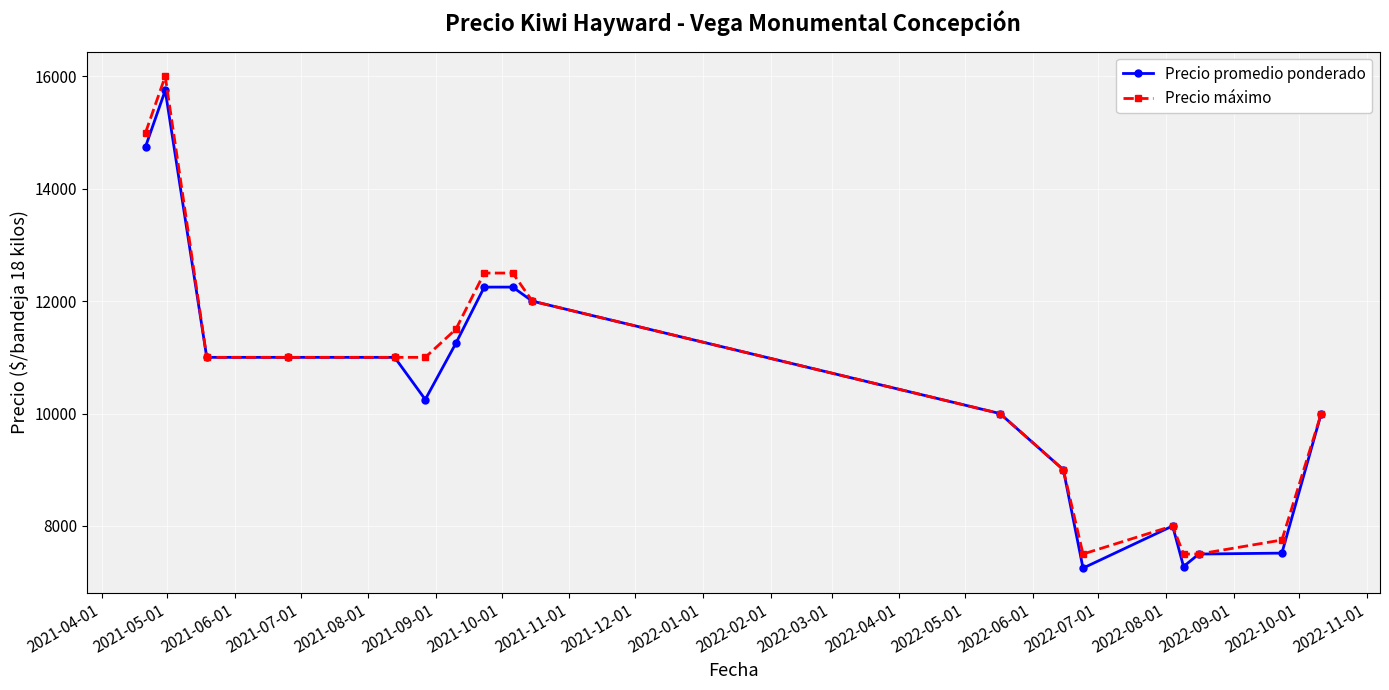

How many series are shown in this chart?

2